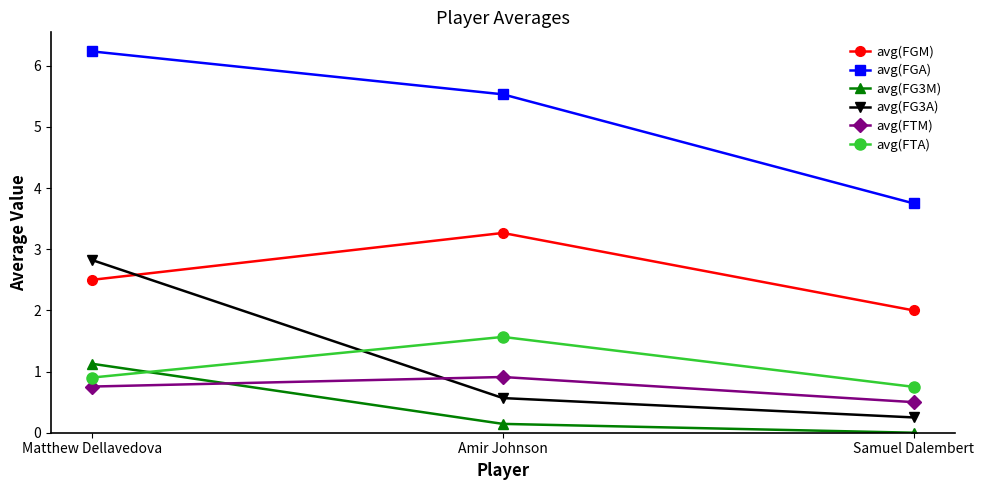

What is the label of the 2nd point from the left?

Amir Johnson